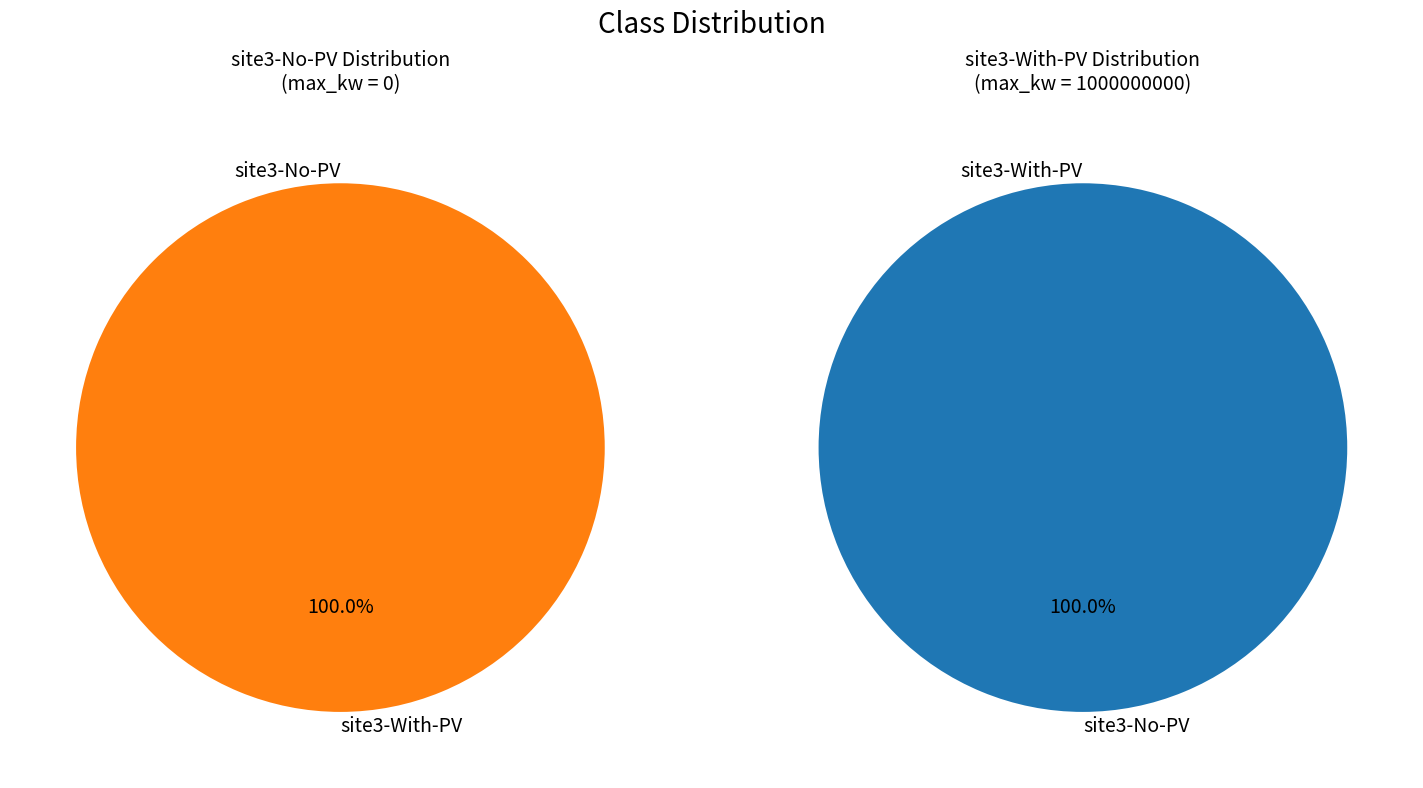

What is the total percentage of site3-No-PV and site3-With-PV?

100.0%